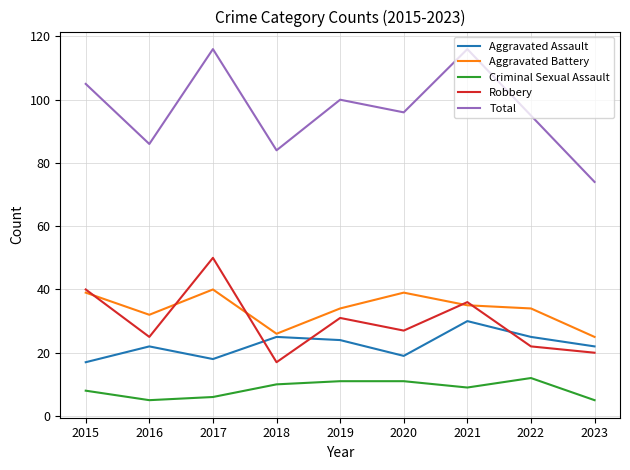

What is the difference between the Total values at 2023 and 2022?

21